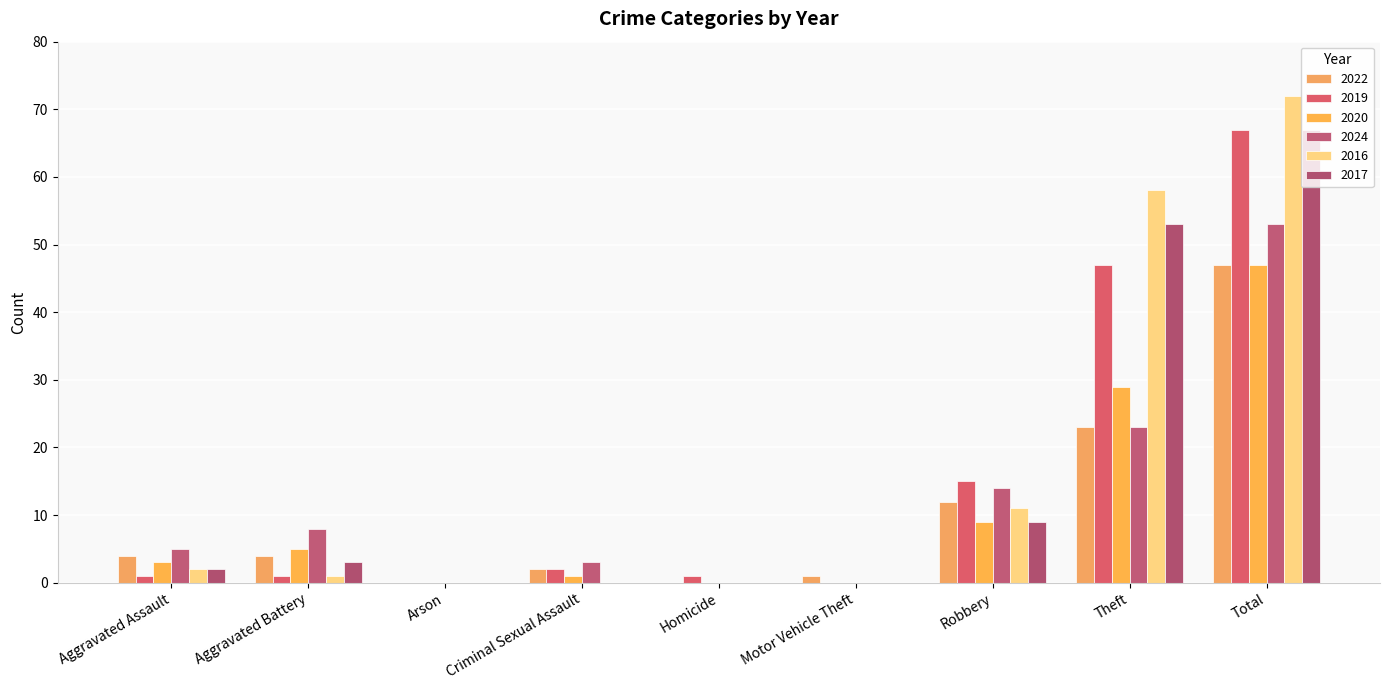

What are all the series names shown in the legend?

2022, 2019, 2020, 2024, 2016, 2017